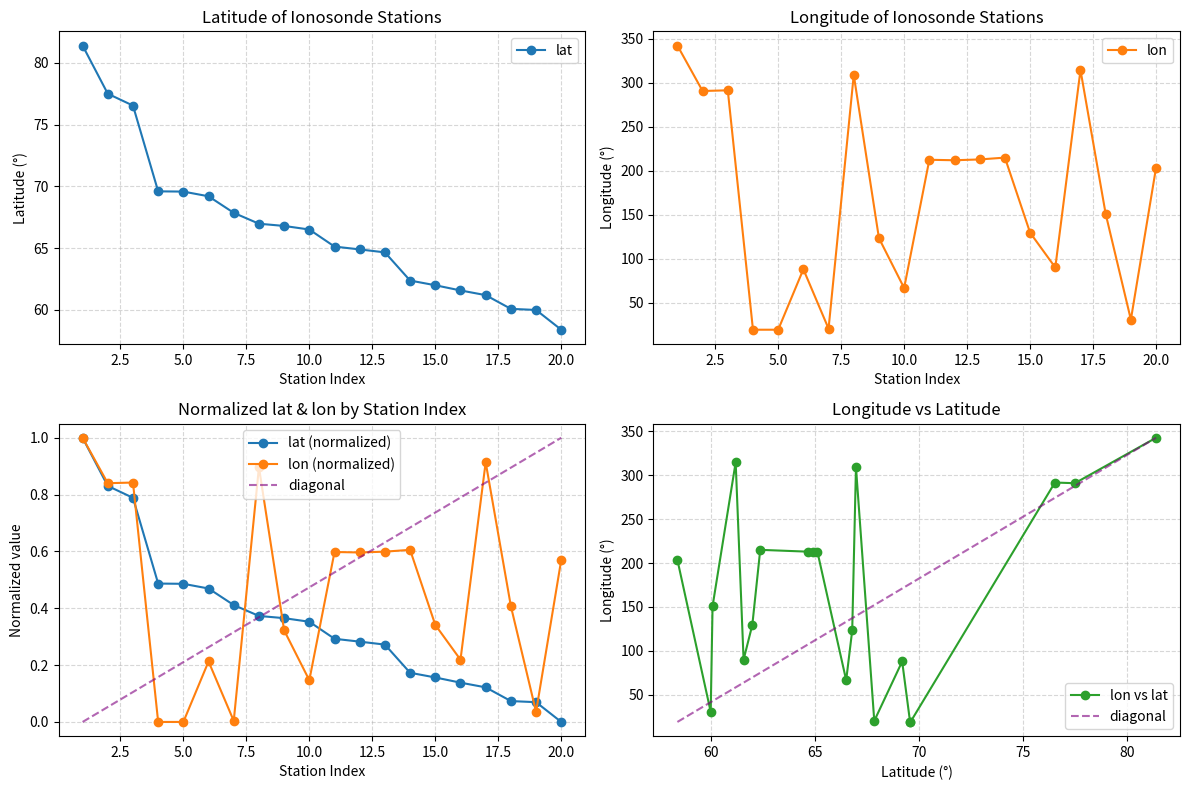

What is the value of the lon point at the 3rd from the left?

291.6